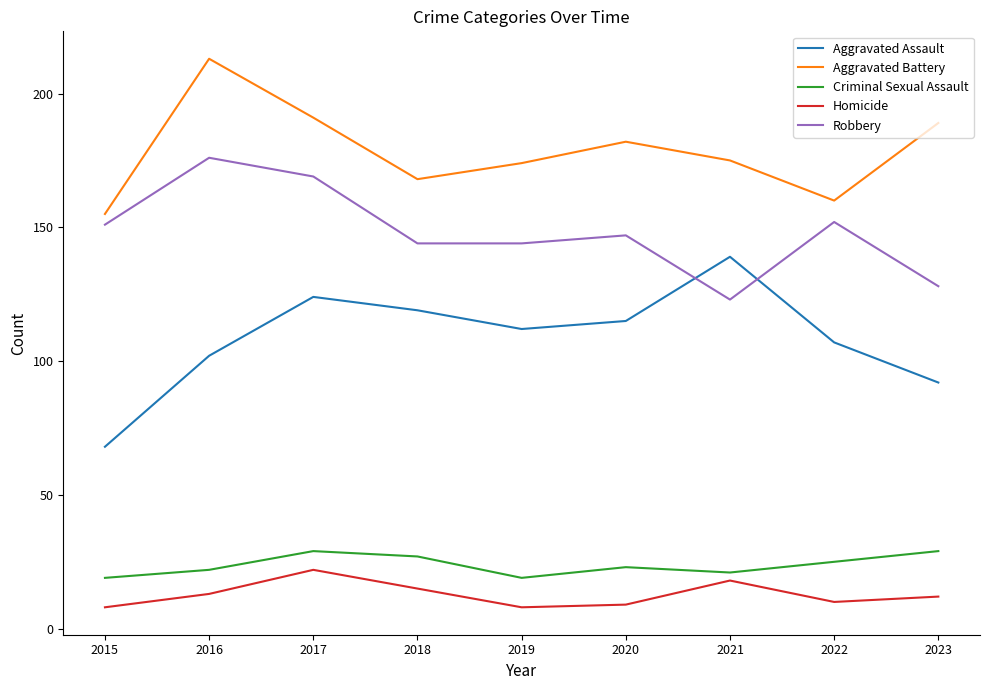

At 2018, list the series in order from smallest to largest.

Homicide, Criminal Sexual Assault, Aggravated Assault, Robbery, Aggravated Battery